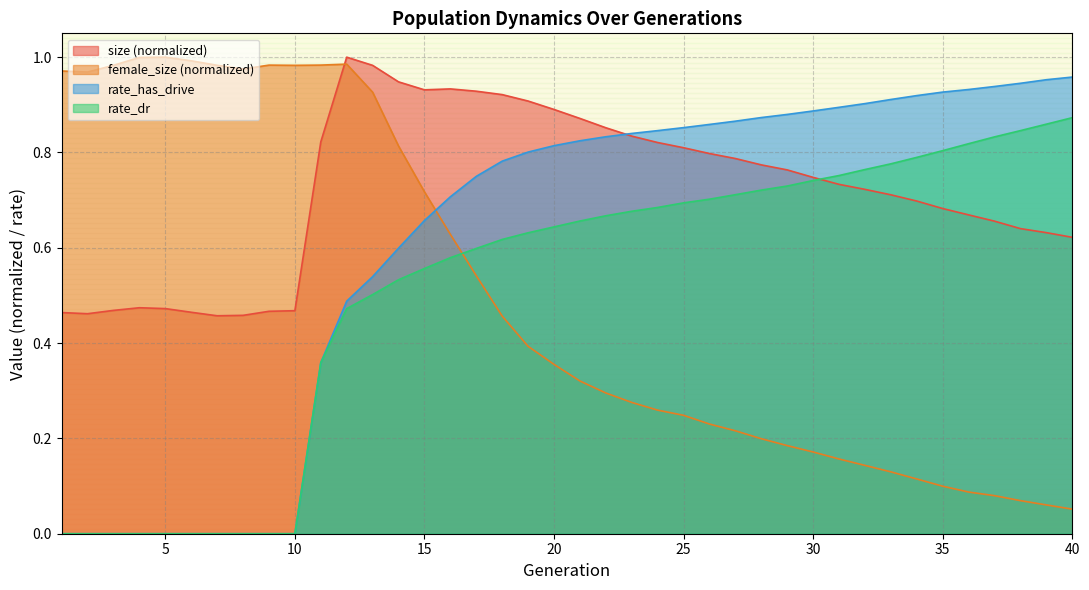

What is the highest value of the female_size series?

1.0